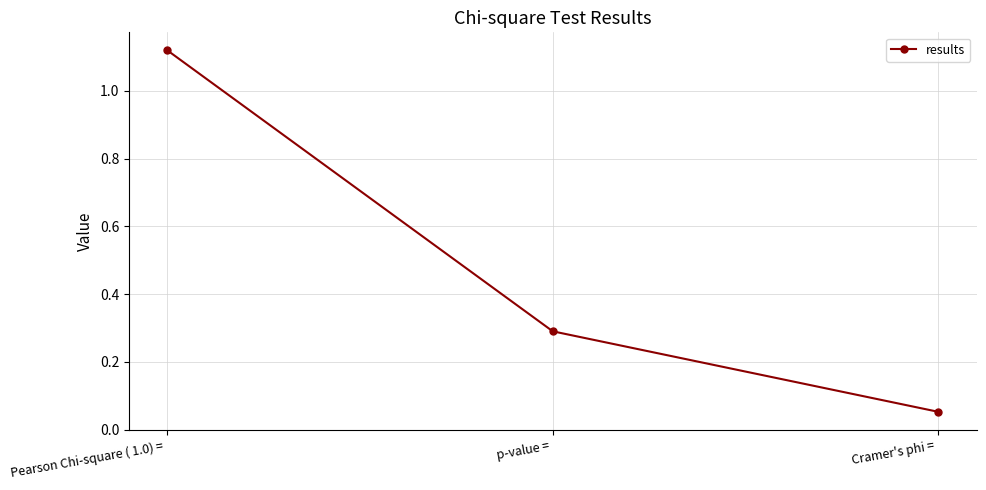

At which label is the value closest to 0?

Cramer's phi = 